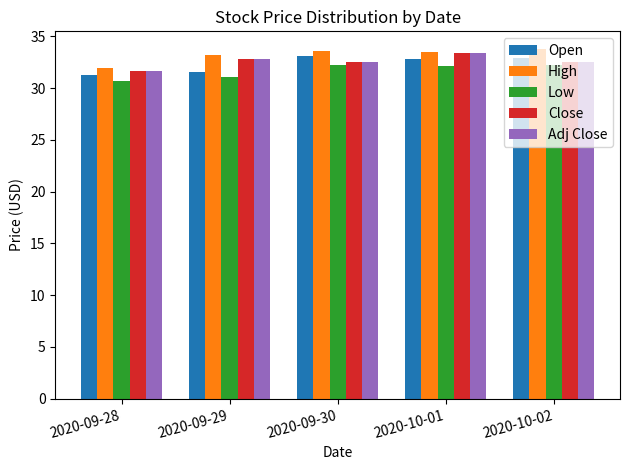

What is the smallest value displayed?

30.7